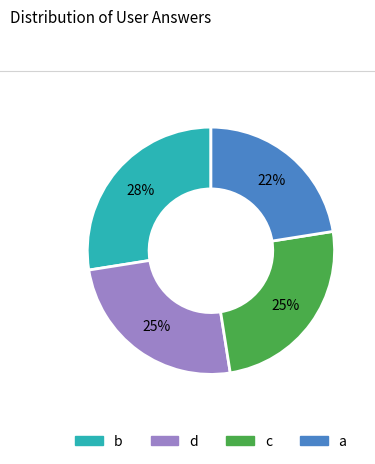

How many segments does this pie chart have?

4